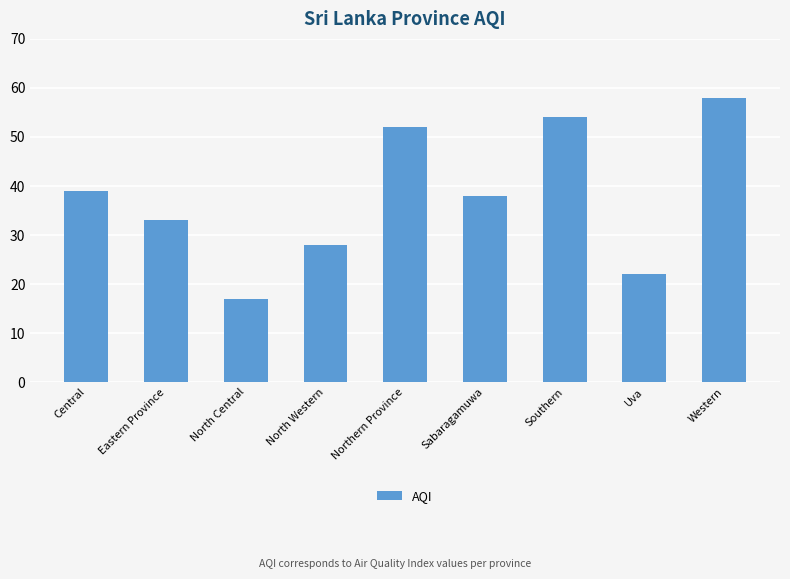

What is the sum of the values at Uva and Sabaragamuwa?

60